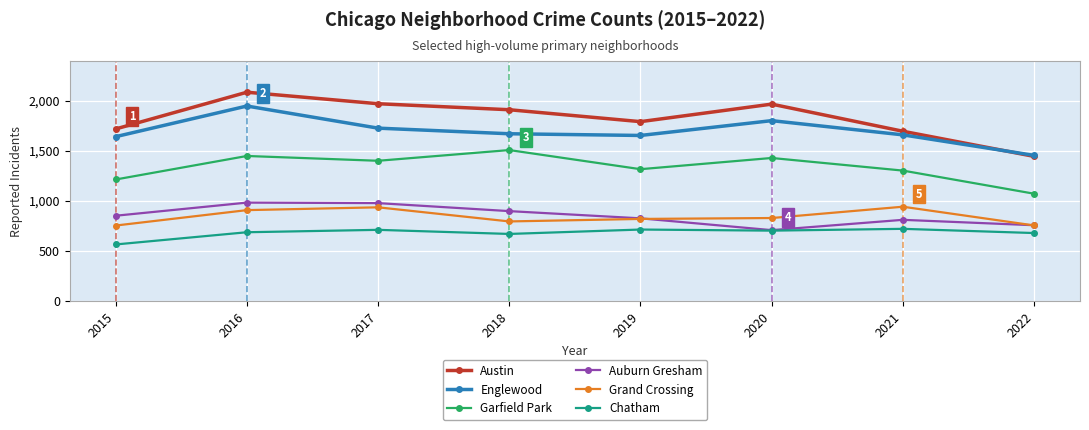

What is the value of the Austin point at the 8th from the left?

1445